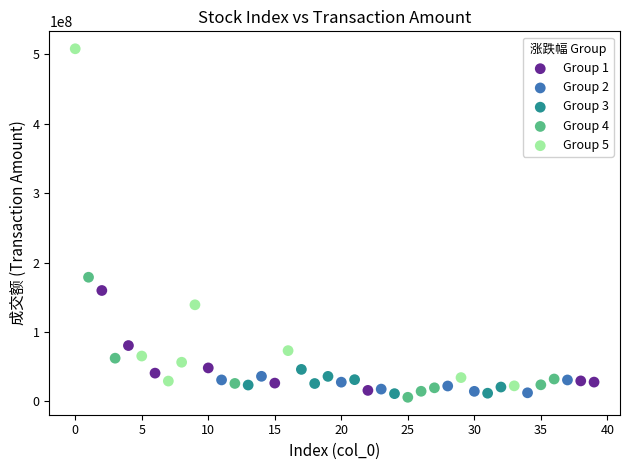

Which series has the largest Y range (max minus min)?

Group 5